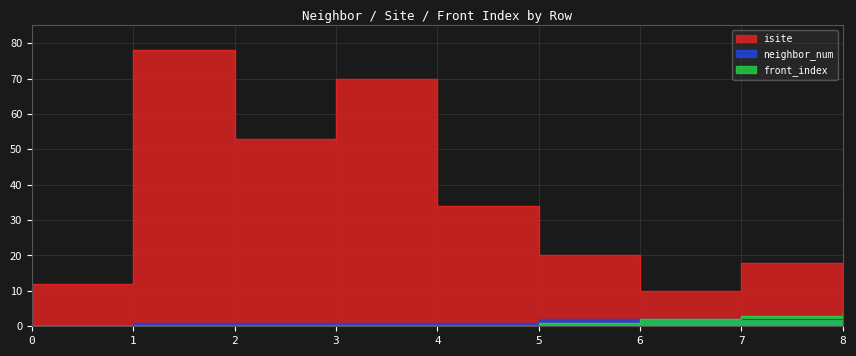

Rank the series by their maximum value, from highest to lowest.

isite, front_index, neighbor_num